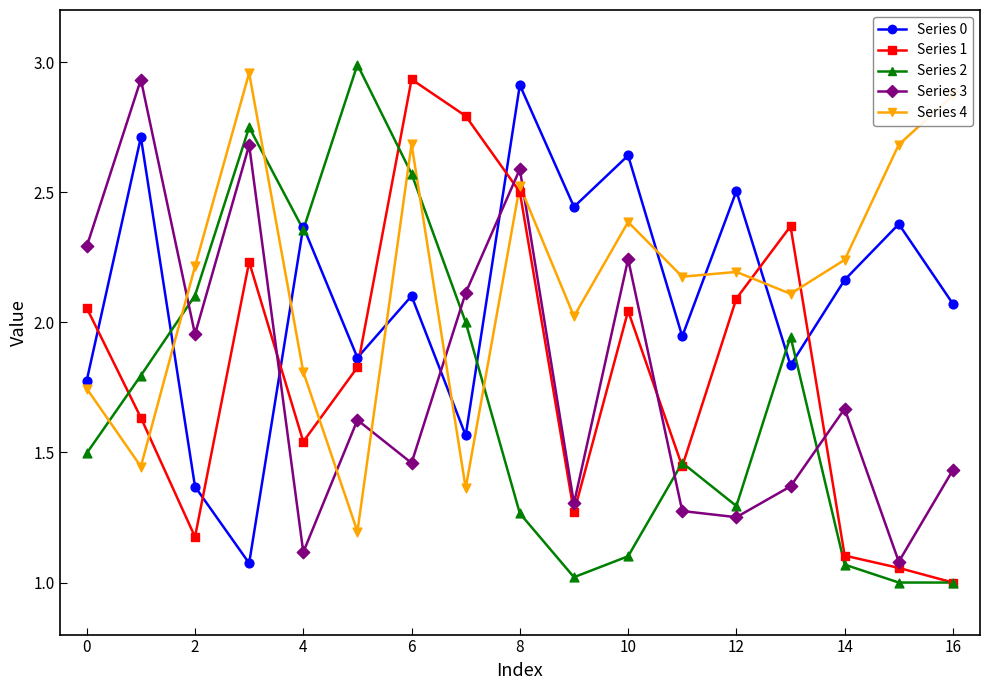

What is the minimum value shown in the chart?

1.0